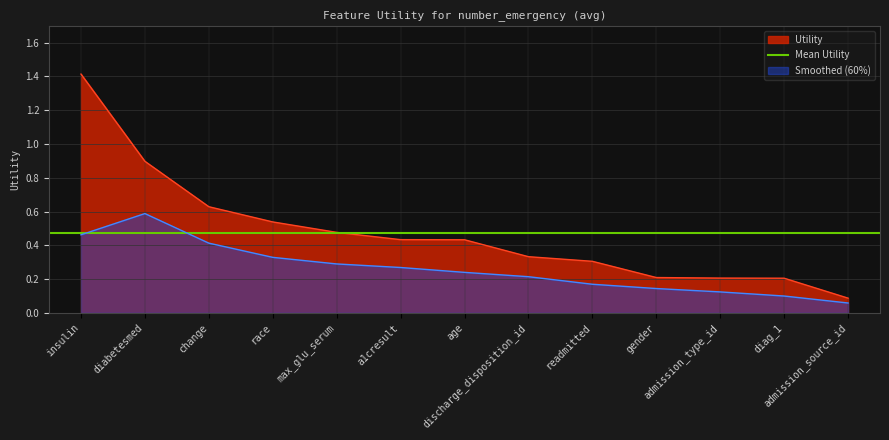

Reading left to right, what are all the values shown in this chart?

insulin=1.4	diabetesmed=0.9	change=0.6	race=0.5	max_glu_serum=0.5	a1cresult=0.4	age=0.4	discharge_disposition_id=0.3	readmitted=0.3	gender=0.2	admission_type_id=0.2	diag_1=0.2	admission_source_id=0.1